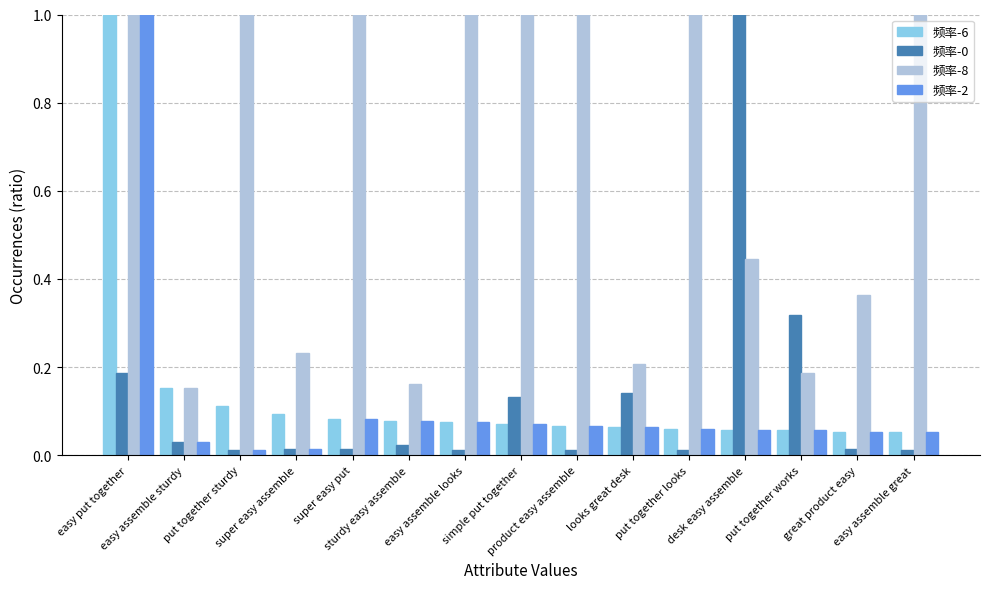

How many data points does each series have?

15